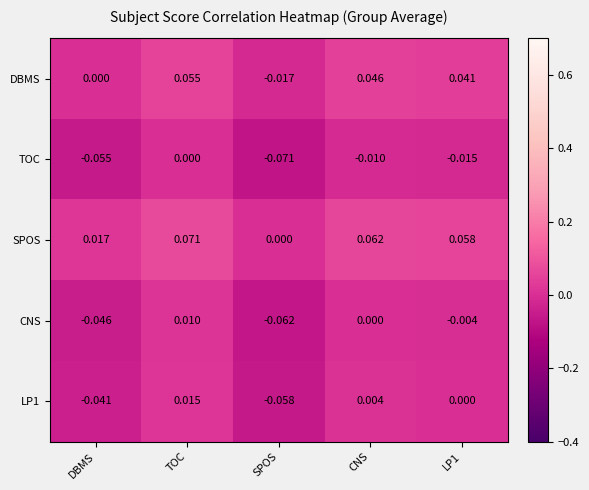

At which label does LP1 first exceed 0?

TOC